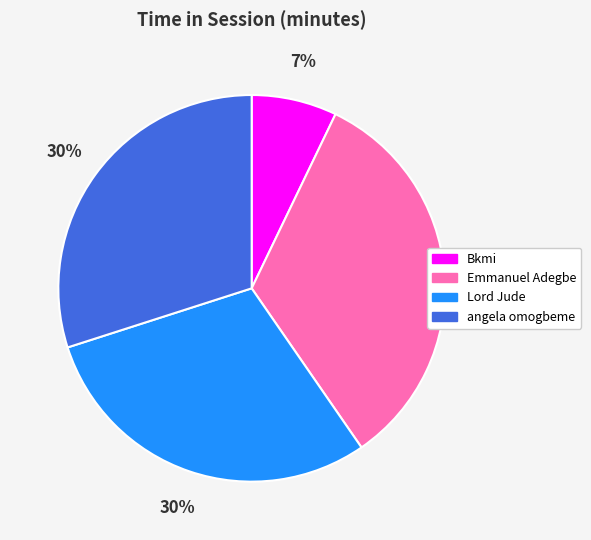

Is angela omogbeme the majority of the pie?

No